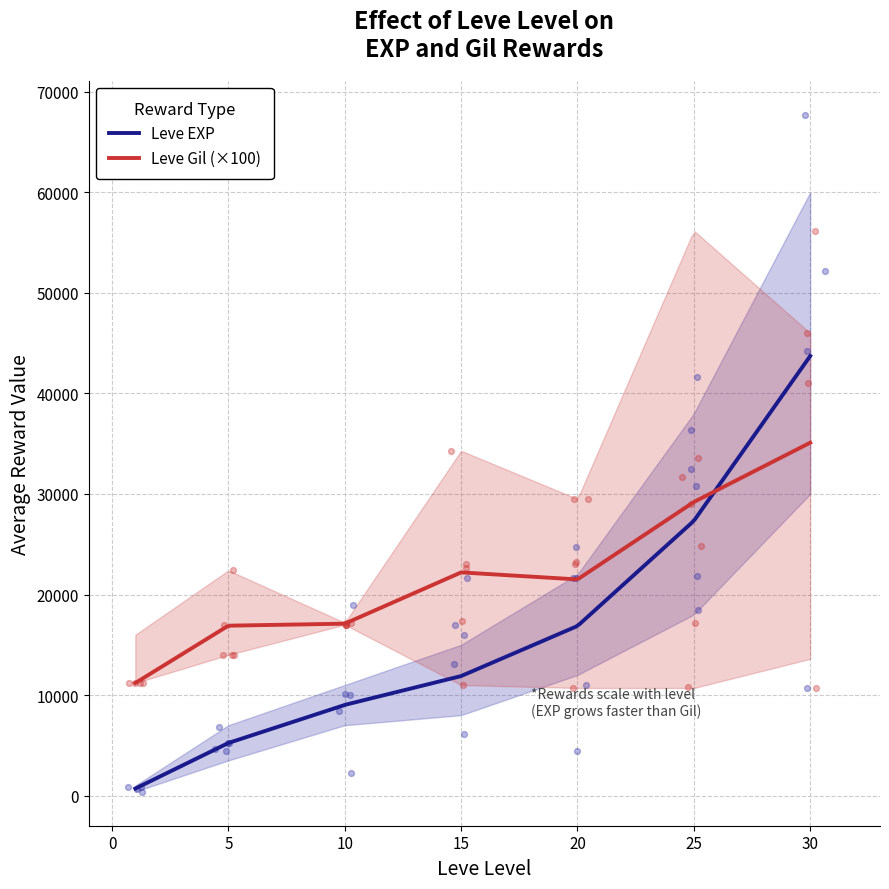

What are all the series names shown in the legend?

Leve EXP, Leve Gil